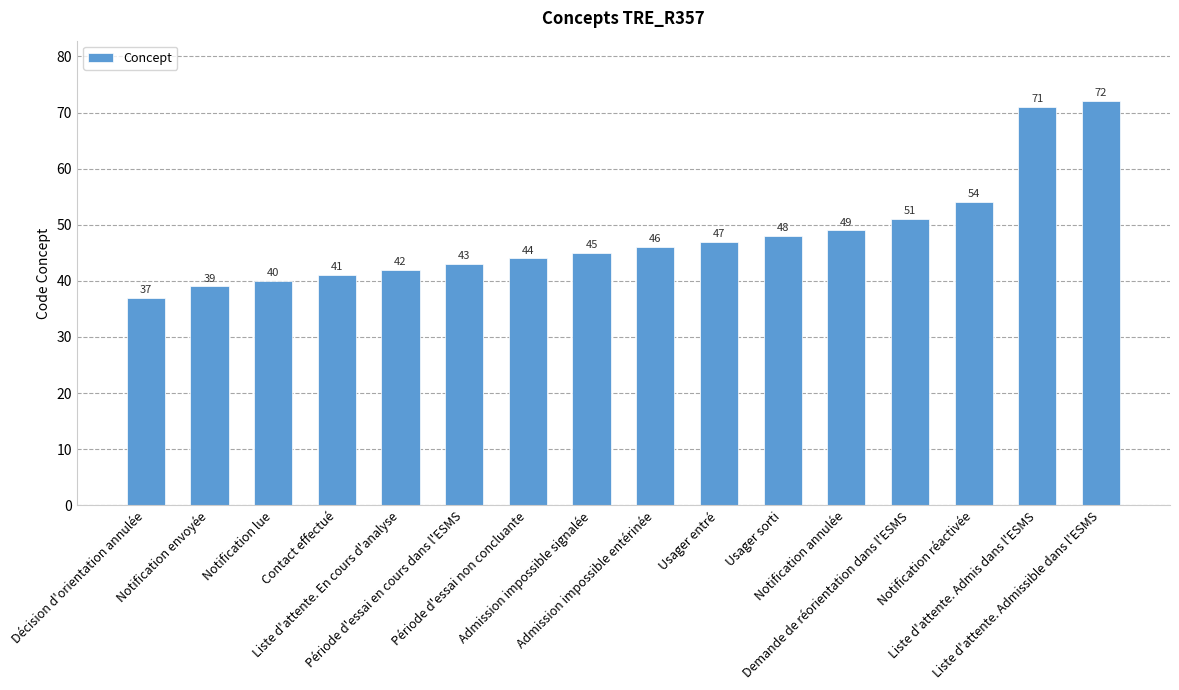

What position from the left is Notification envoyée?

2